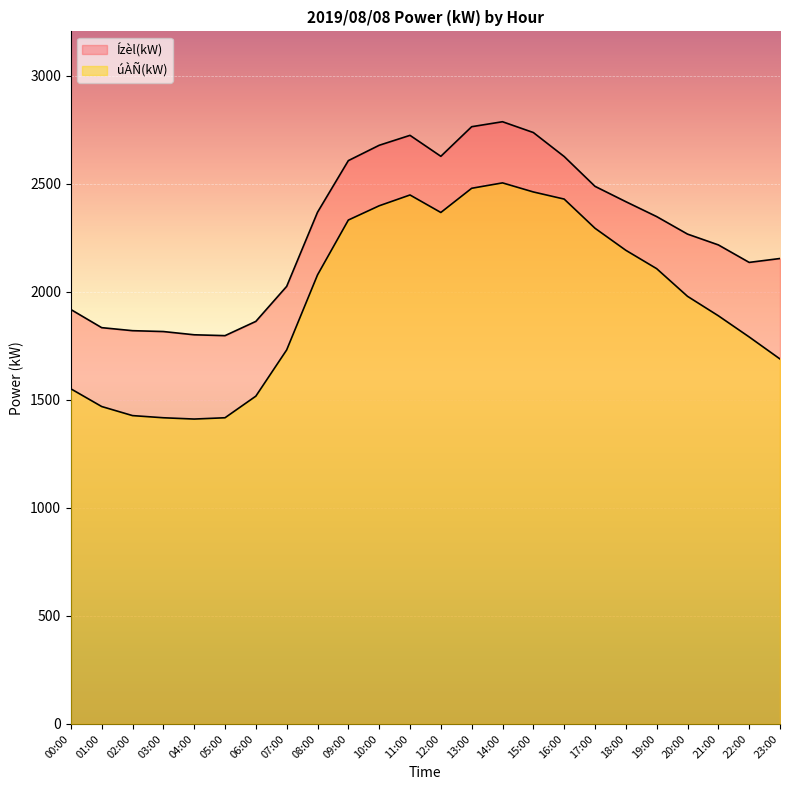

What is the sum of the Ízèl(kW) values at 18:00 and 16:00?

5043